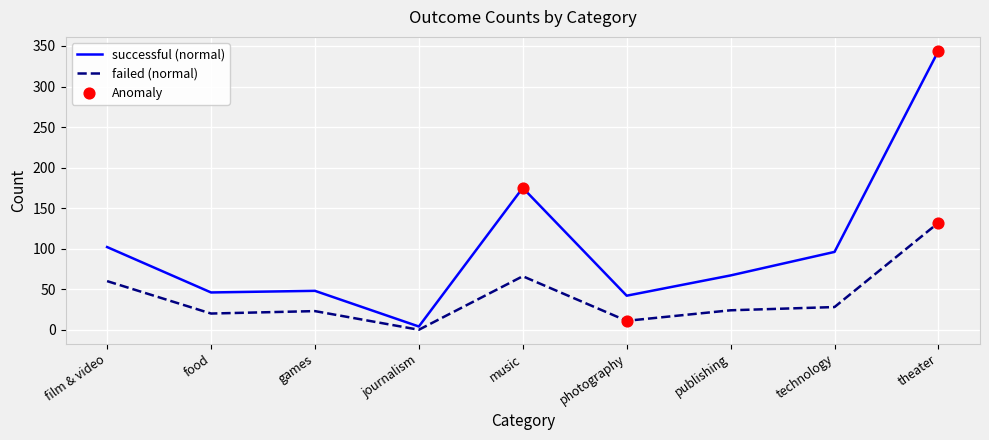

Which series has the largest total across all categories?

successful (normal)